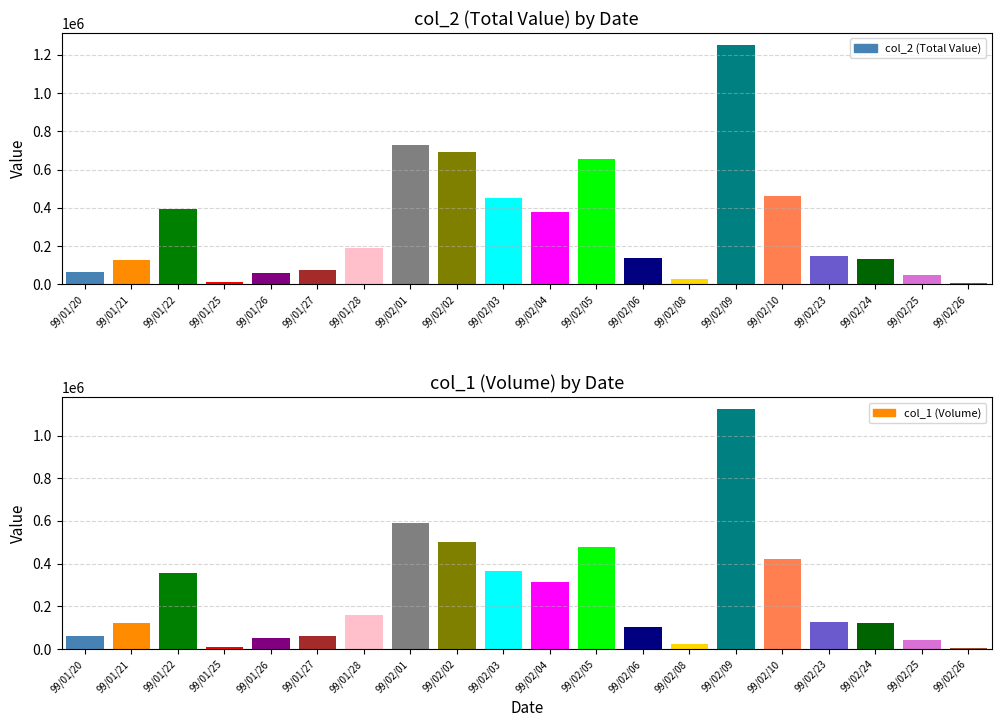

Reading left to right, list all the values displayed in this chart.

col_2 (Total Value): 99/01/20=62400	99/01/21=125400	99/01/22=393300	99/01/25=11100	99/01/26=61300	99/01/27=74200	99/01/28=190550	99/02/01=730800	99/02/02=691460	99/02/03=453850	99/02/04=379510	99/02/05=657900	99/02/06=139510	99/02/08=27820	99/02/09=1252320	99/02/10=463780	99/02/23=148650	99/02/24=133200	99/02/25=49780	99/02/26=6350
col_1 (Volume): 99/01/20=60000	99/01/21=120000	99/01/22=357000	99/01/25=10000	99/01/26=50000	99/01/27=60000	99/01/28=157000	99/02/01=590000	99/02/02=503000	99/02/03=363000	99/02/04=312000	99/02/05=479000	99/02/06=104000	99/02/08=22000	99/02/09=1122000	99/02/10=422000	99/02/23=125000	99/02/24=120000	99/02/25=40000	99/02/26=5000